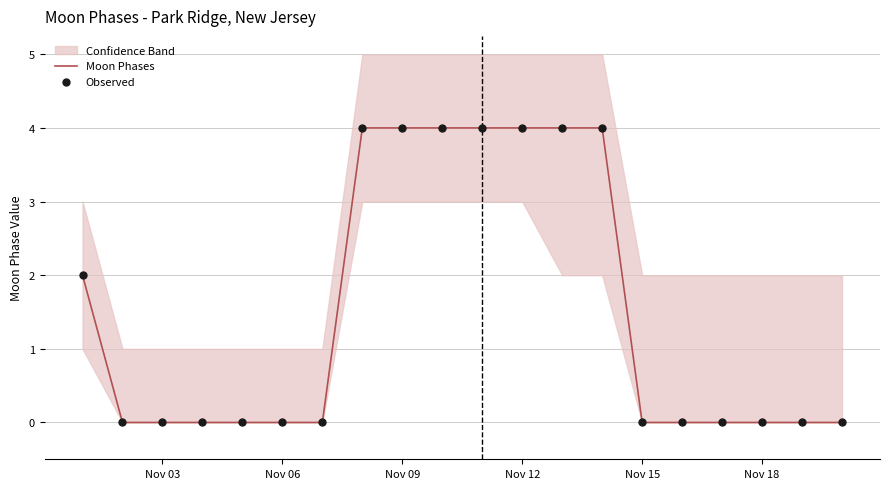

True or false: Moon Phases has a value of 6 at Nov 09.

False